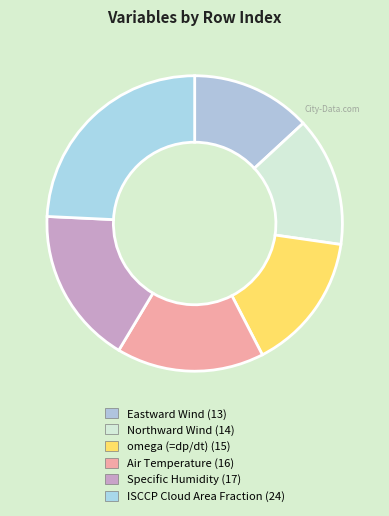

Is there any slice that represents more than half of the pie?

No